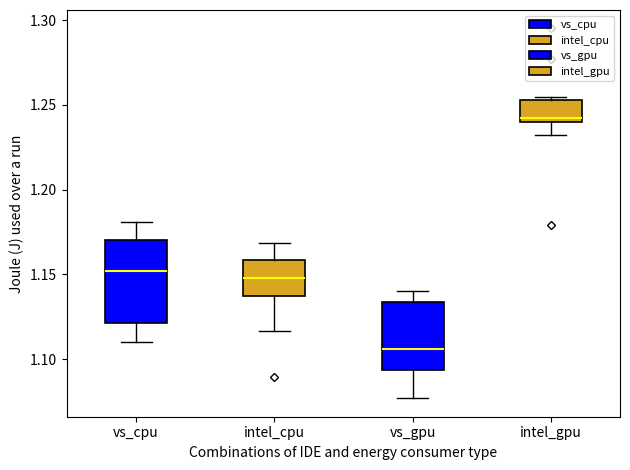

Reading left to right, transcribe this box plot: for each box, give where its median line is, the range the box spans, and where its two whiskers end, as read against the y-axis. The values are not printed on the chart, so give them approximately, as read against the axis.

vs_cpu: median 1.150, box 1.120 to 1.170, whiskers 1.110 to 1.180
intel_cpu: median 1.150, box 1.135 to 1.160, whiskers 1.115 to 1.170
vs_gpu: median 1.105, box 1.095 to 1.135, whiskers 1.075 to 1.140
intel_gpu: median 1.240 (just above the box's lower edge), box 1.240 to 1.255, whiskers 1.235 to 1.255